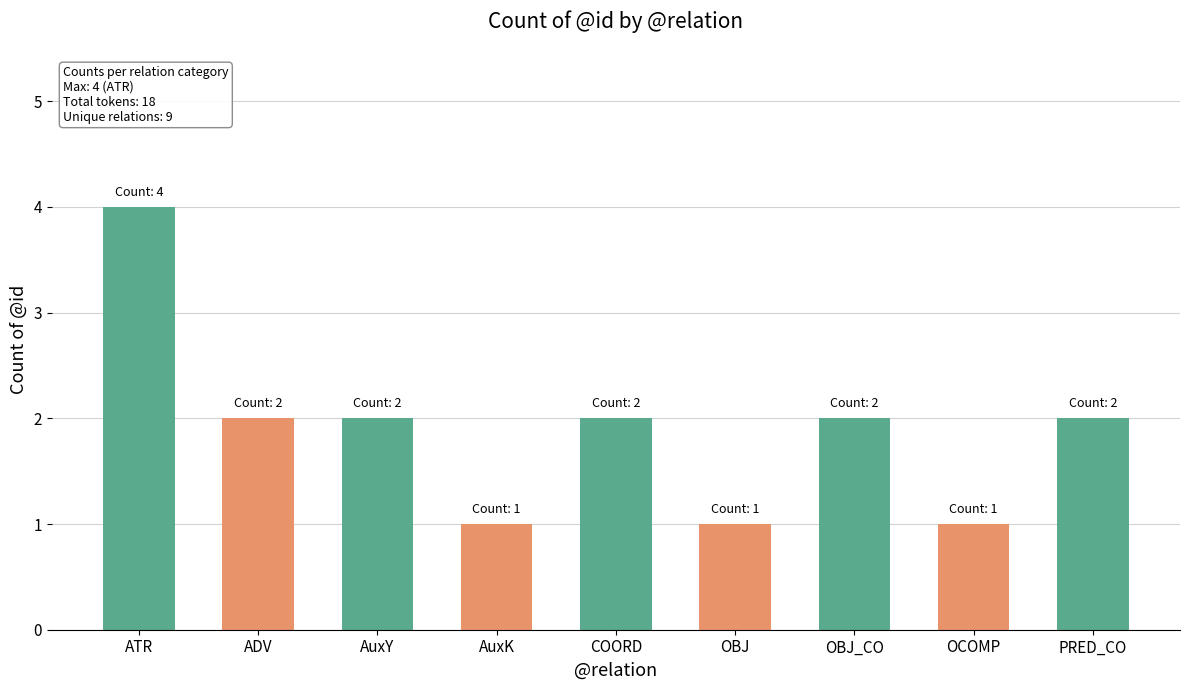

The chart shows a value of 2 at OBJ_CO. True or false?

True